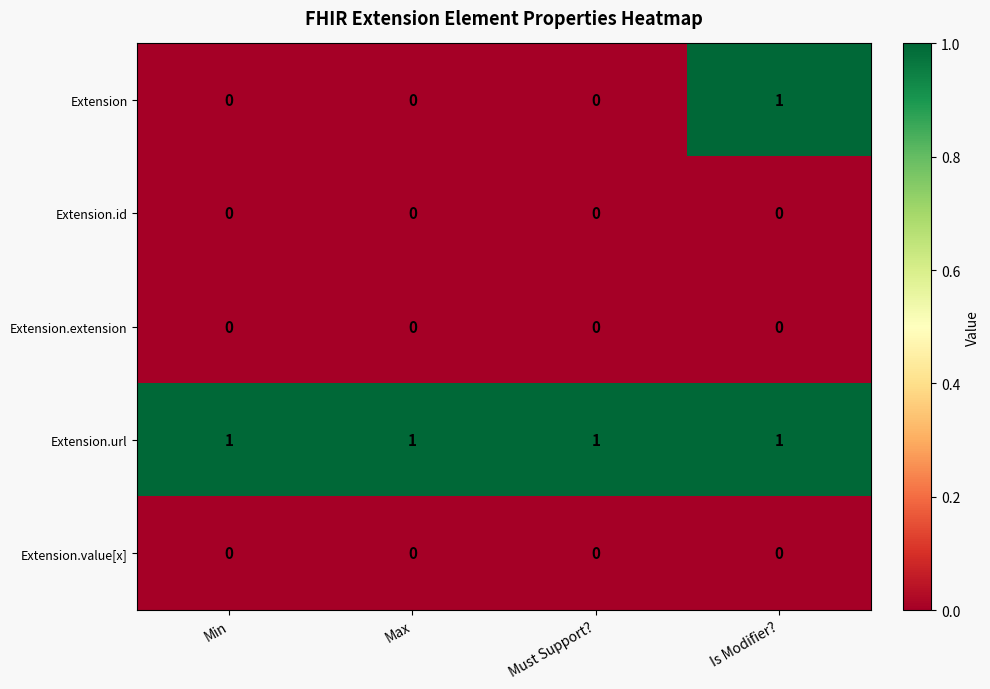

Which series has the widest spread of values?

Extension